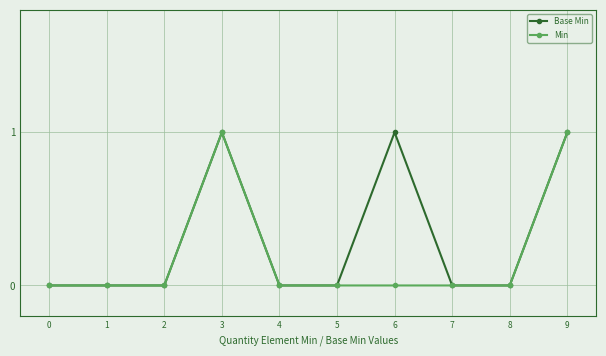

Which series changed the most between 0 and 6?

Base Min